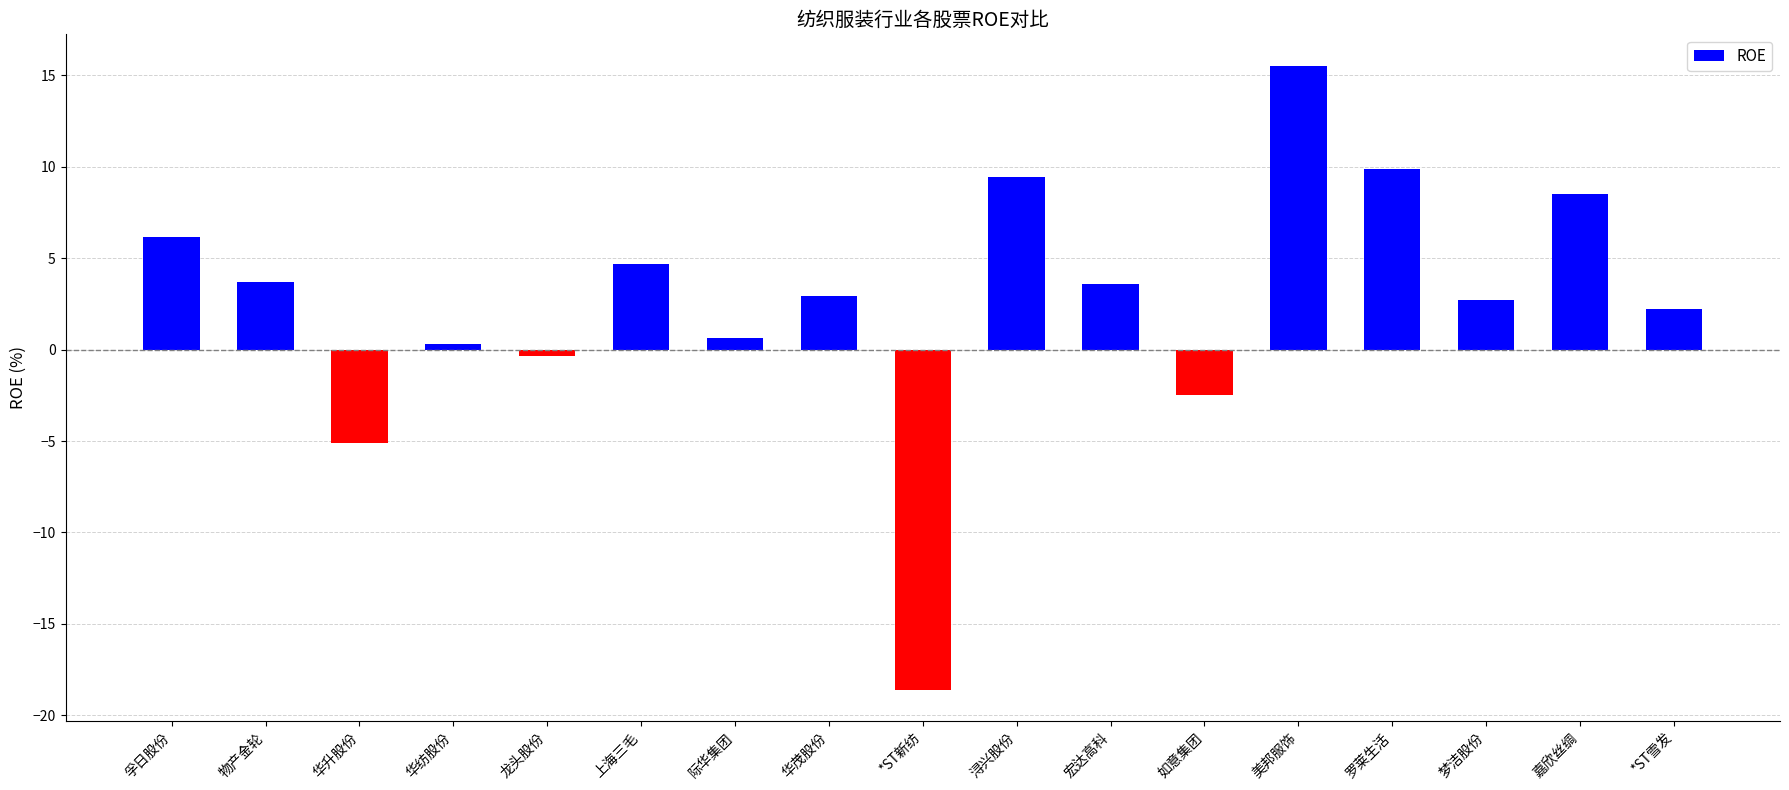

How many bars are there in total?

17